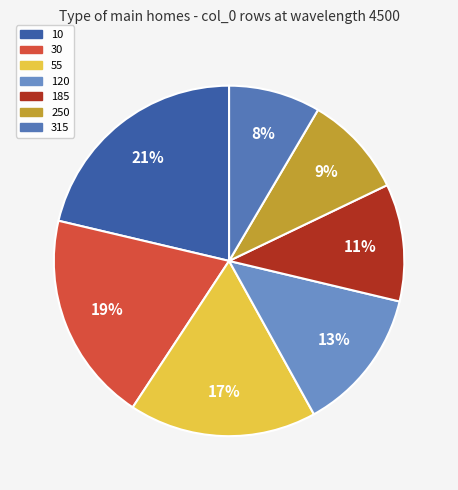

What portion of the pie excludes 55?

82.7%